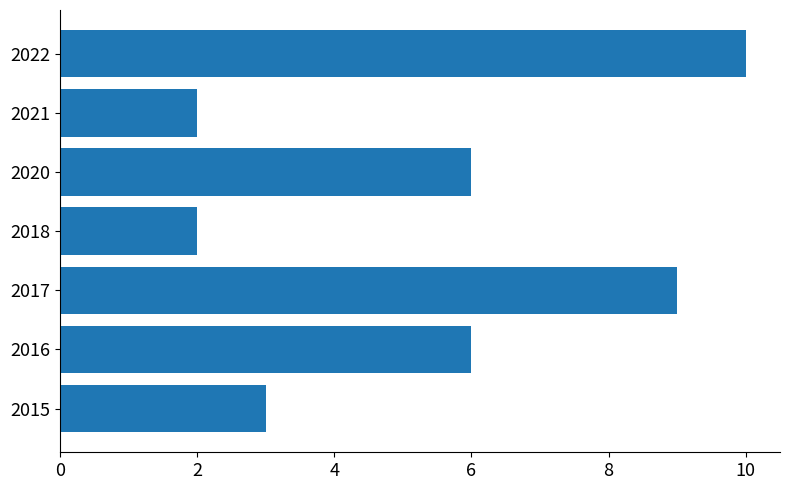

Between 2022 and 2021, which is larger?

2022